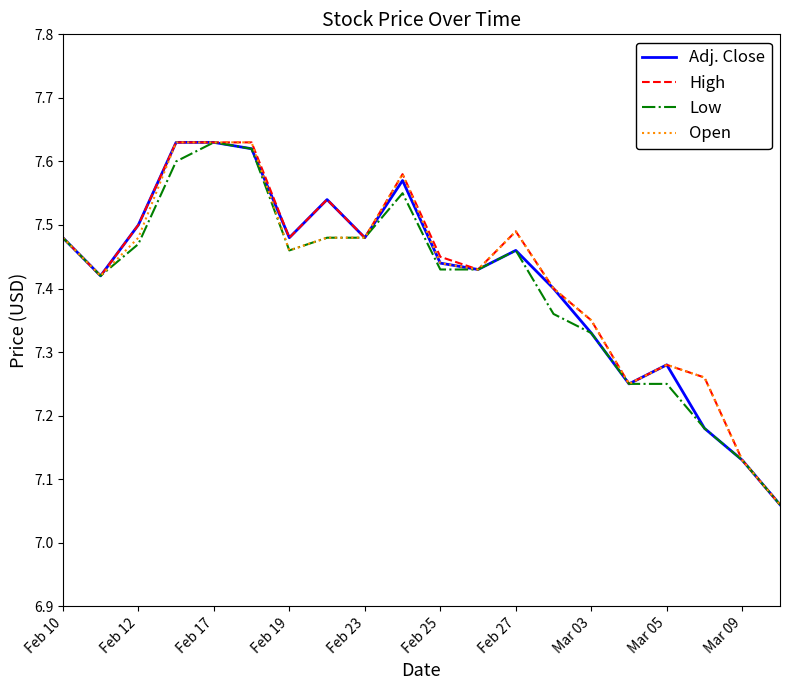

What is the smallest value displayed?

7.1